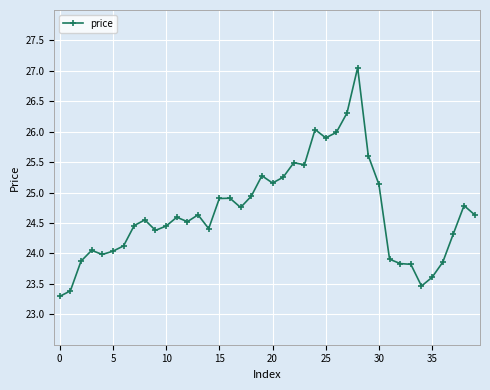

What is the greatest value displayed?

27.1